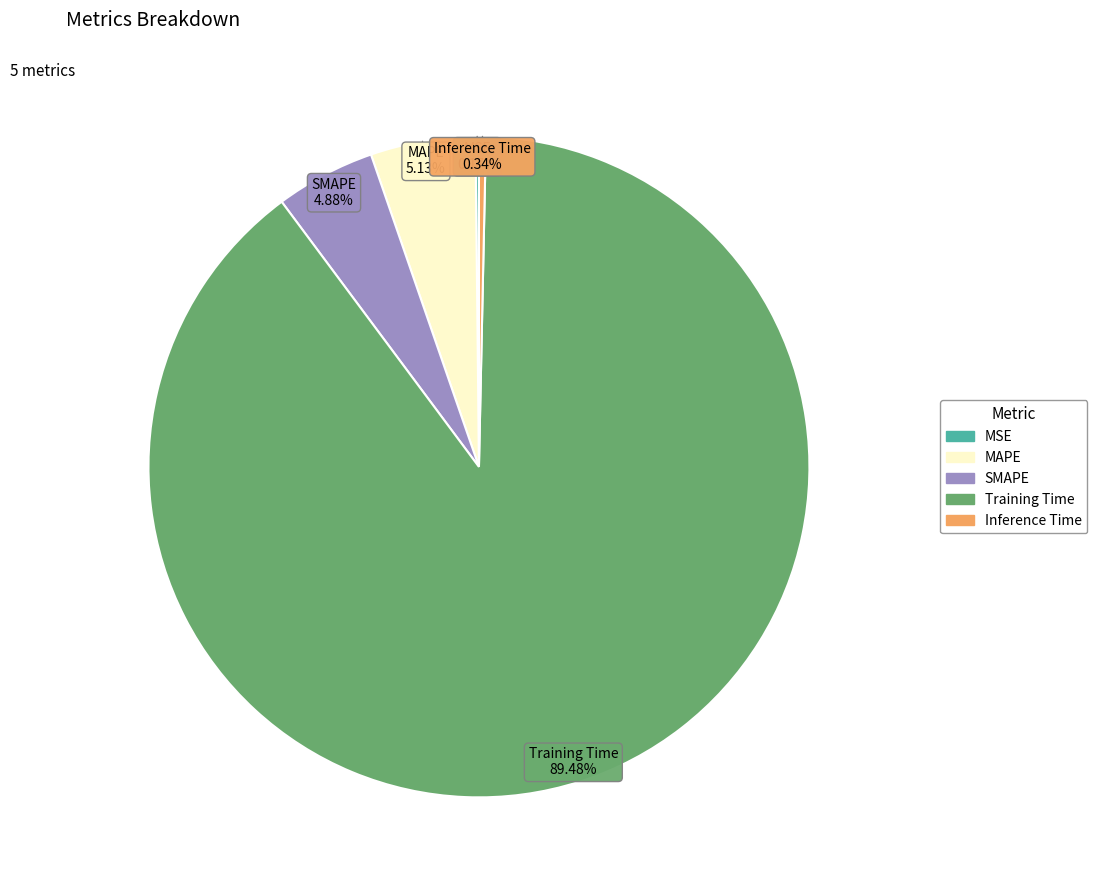

What is the majority slice?

Training Time